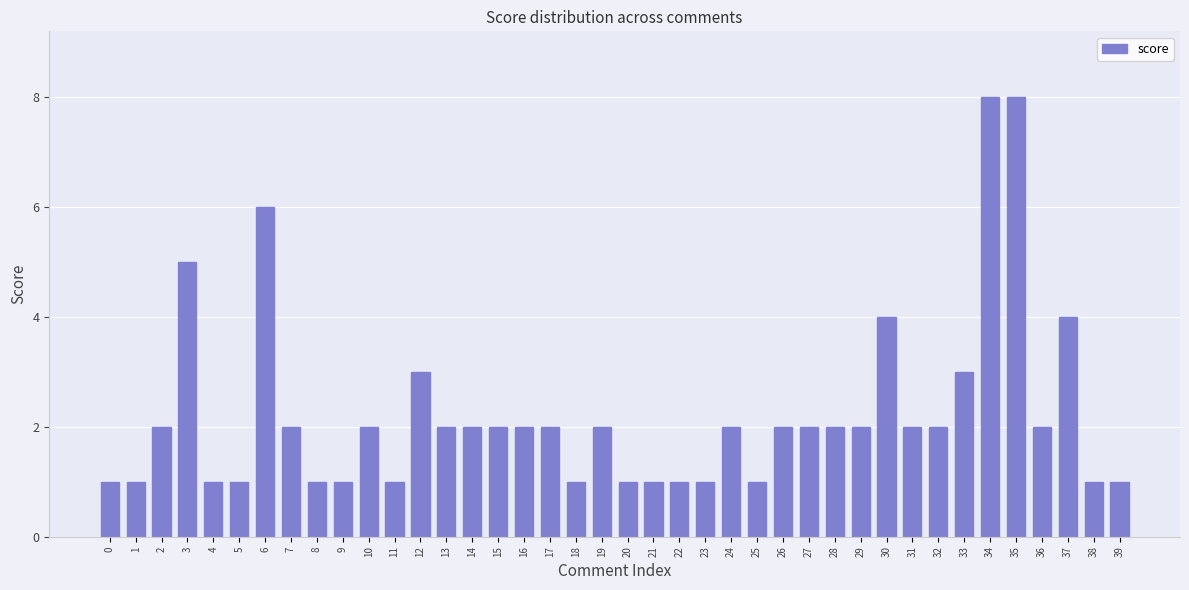

Are the bars grouped side by side (vs. stacked)?

No